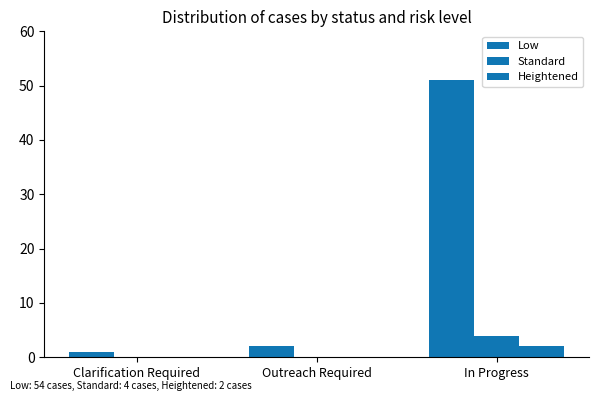

Are the bars grouped side by side (vs. stacked)?

Yes